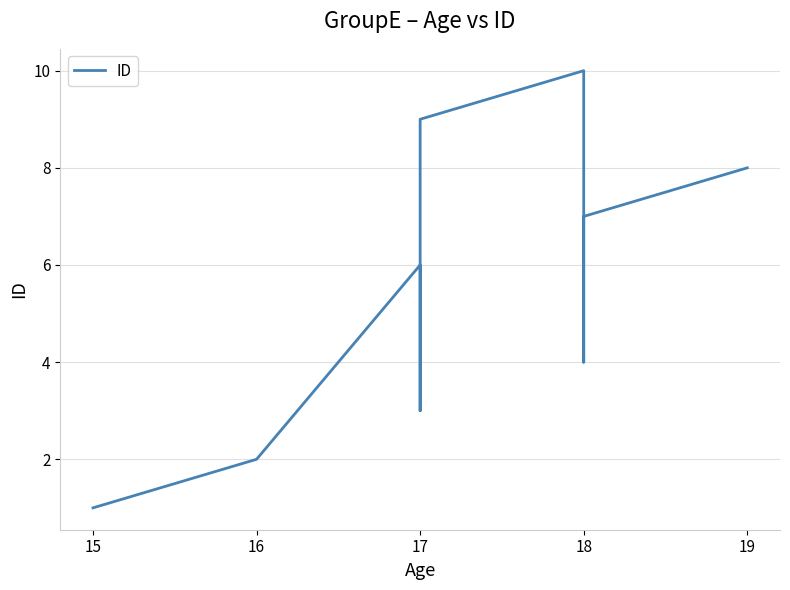

What is the average value?

6